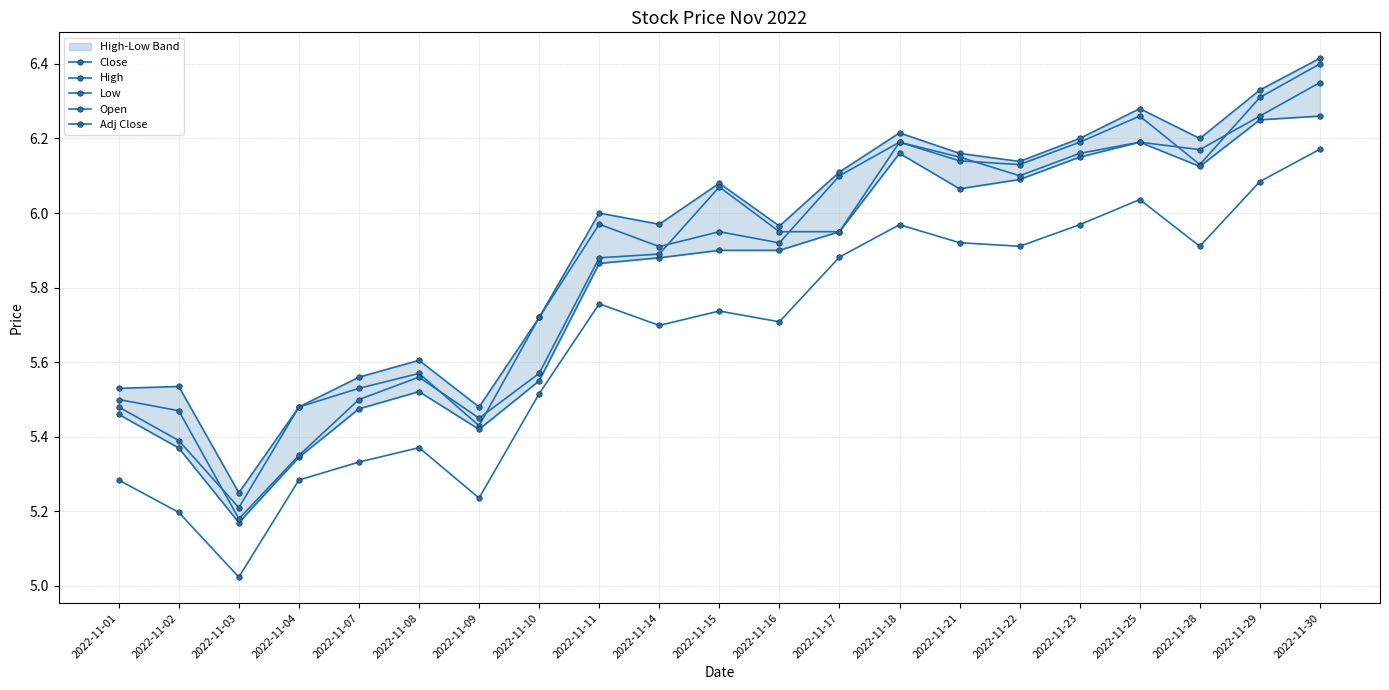

At which category is the sum across all series the highest?

2022-11-30